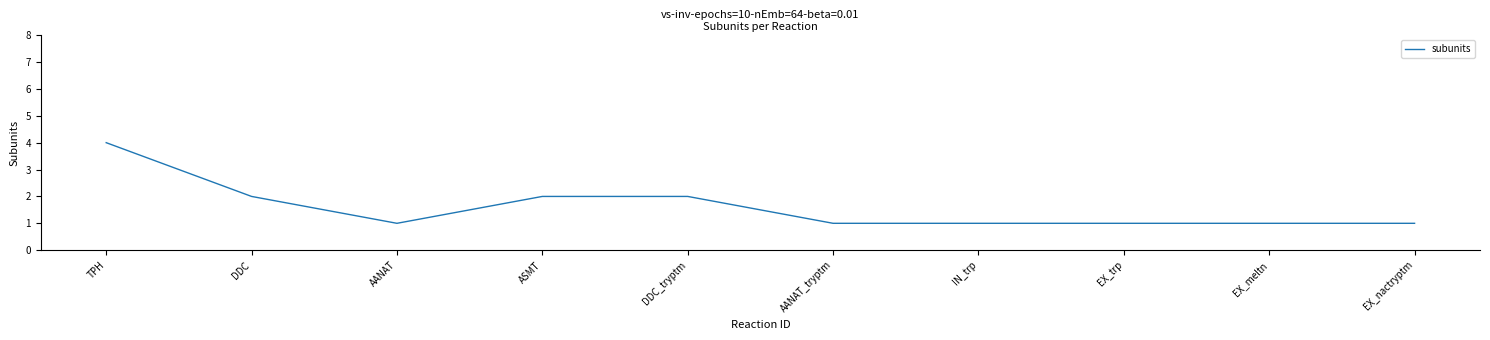

True or false: the data shows 0 at AANAT.

False